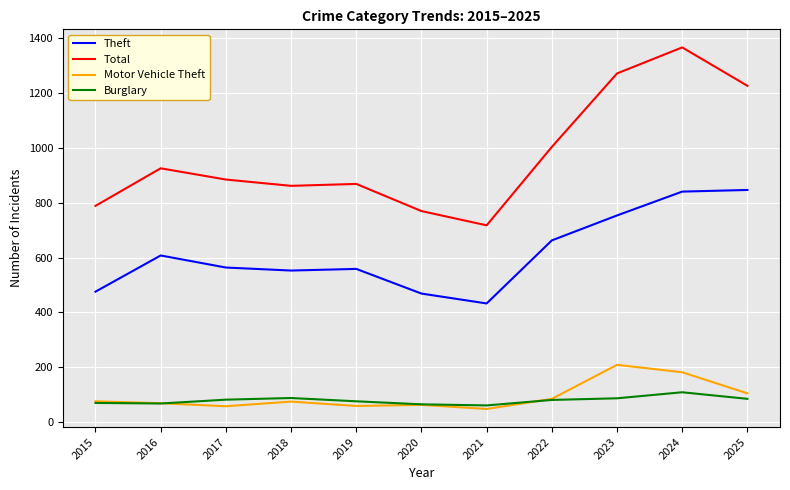

In Total, how many points are higher than both neighbors (excluding endpoints)?

3